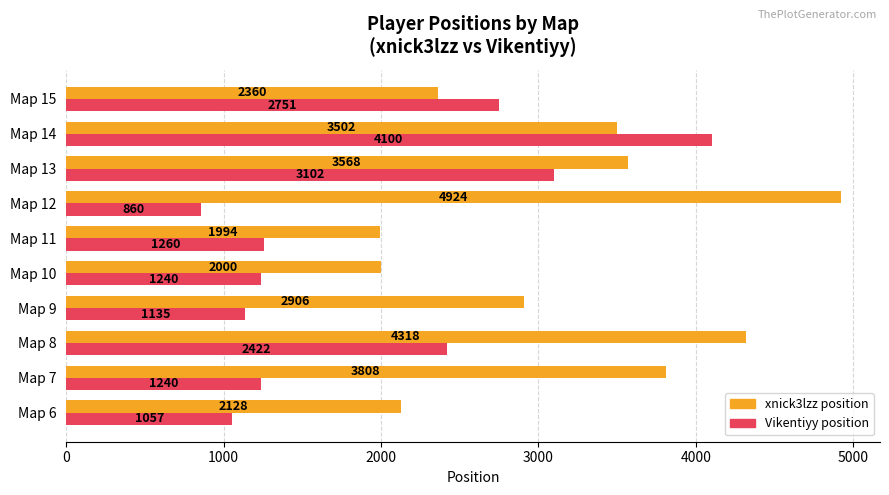

The xnick3lzz position series shows 4233 at Map 15. True or false?

False